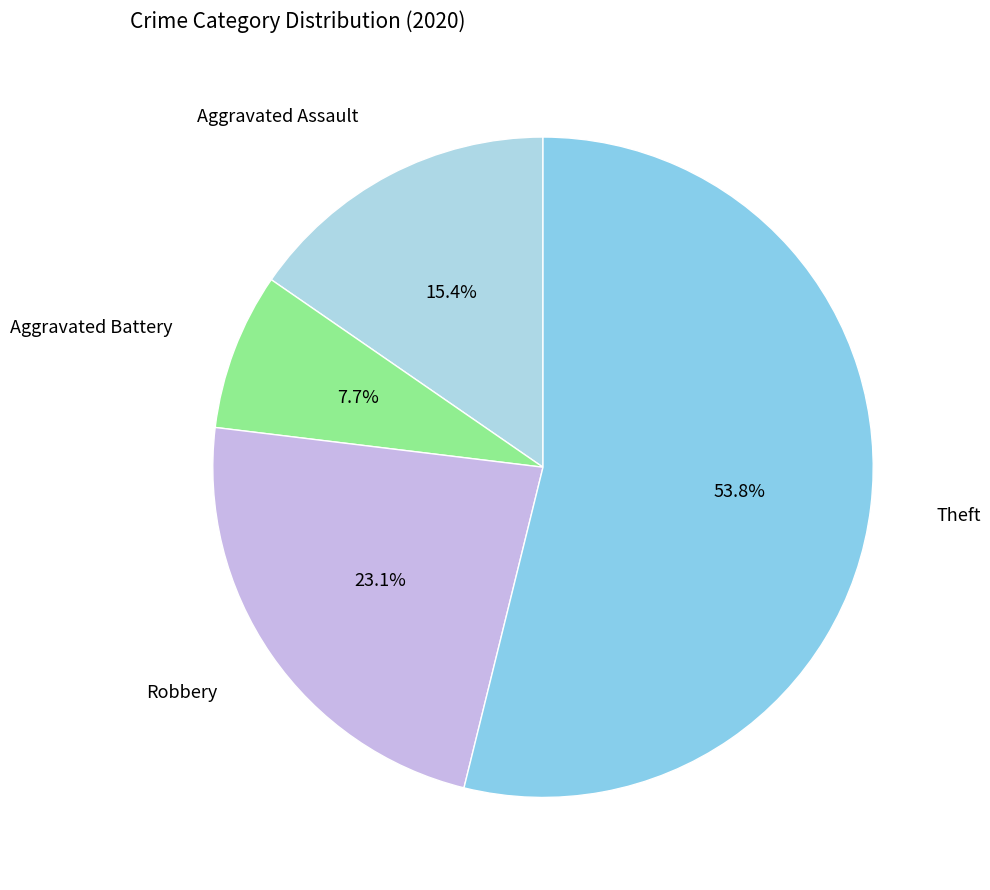

Rank the categories by value from lowest to highest.

Aggravated Battery, Aggravated Assault, Robbery, Theft